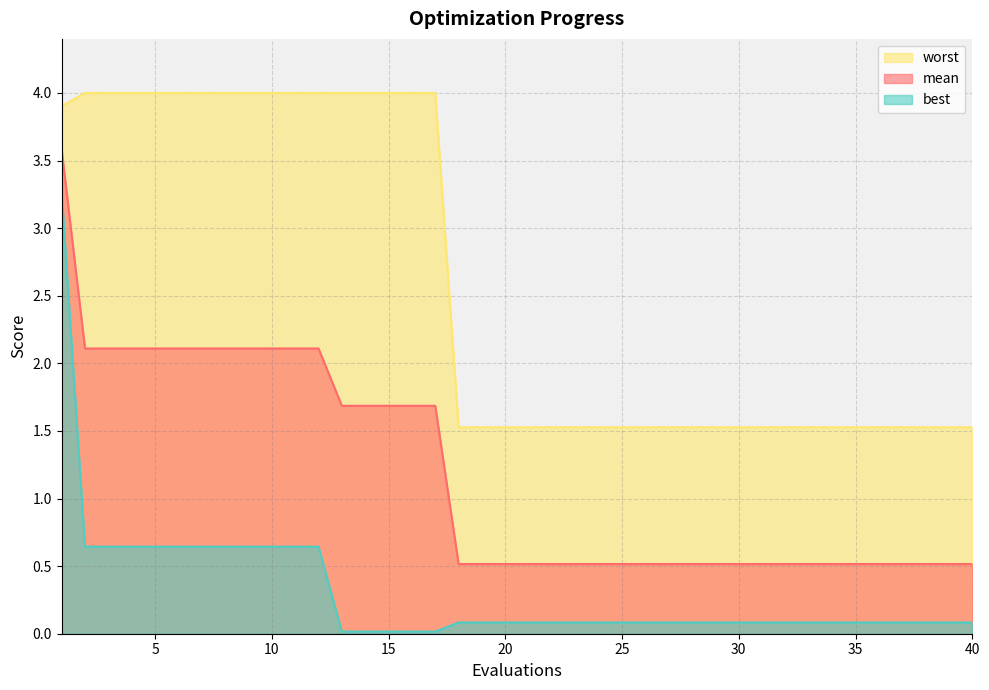

True or false: mean has a value of 0.9 at 10.

False